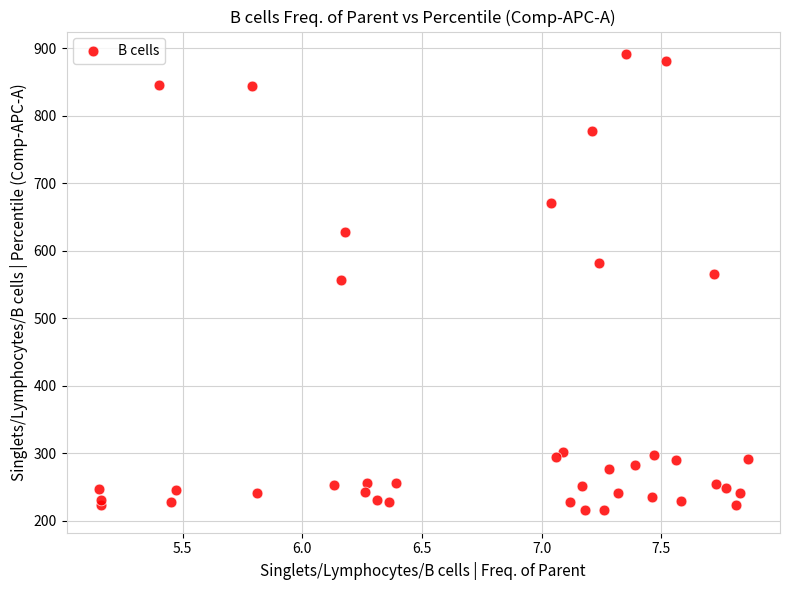

What is the range of Y values (max minus min)?

675